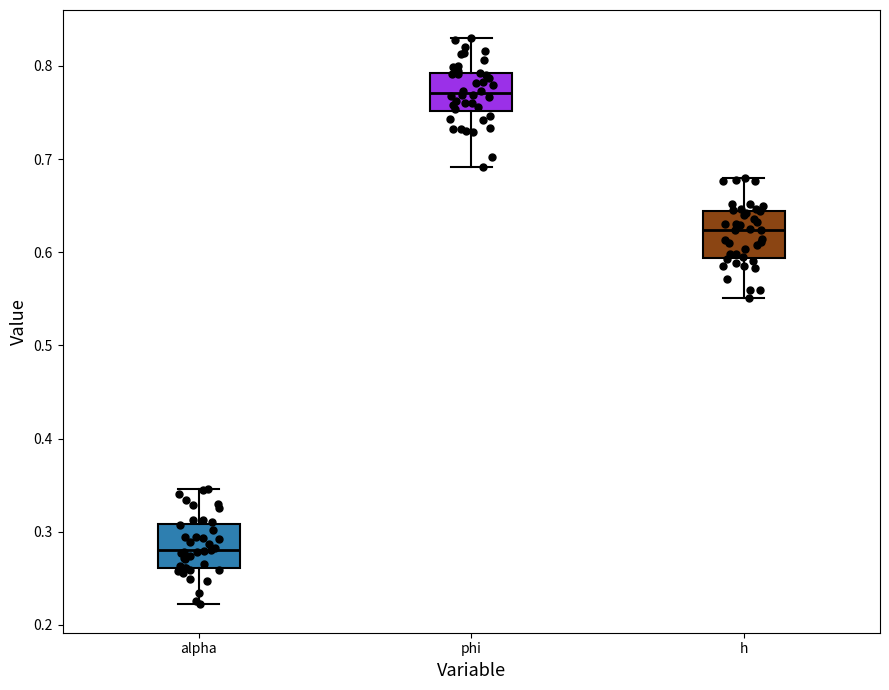

Reading left to right, transcribe this box plot: for each box, give where its median line is, the range the box spans, and where its two whiskers end, as read against the y-axis. The values are not printed on the chart, so give them approximately, as read against the axis.

alpha: median 0.28, box 0.26 to 0.31, whiskers 0.22 to 0.35
phi: median 0.77, box 0.75 to 0.79, whiskers 0.69 to 0.83
h: median 0.62, box 0.59 to 0.64, whiskers 0.55 to 0.68